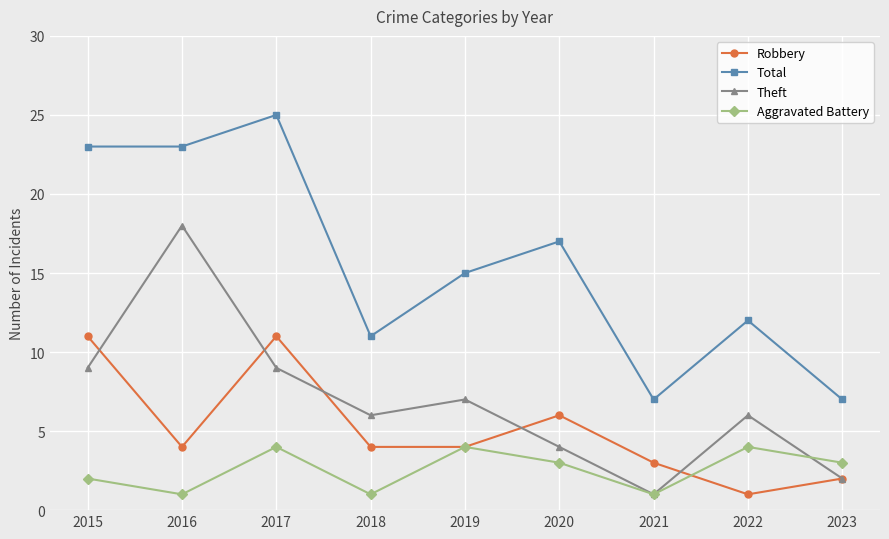

What is the total value across all series at 2020?

30